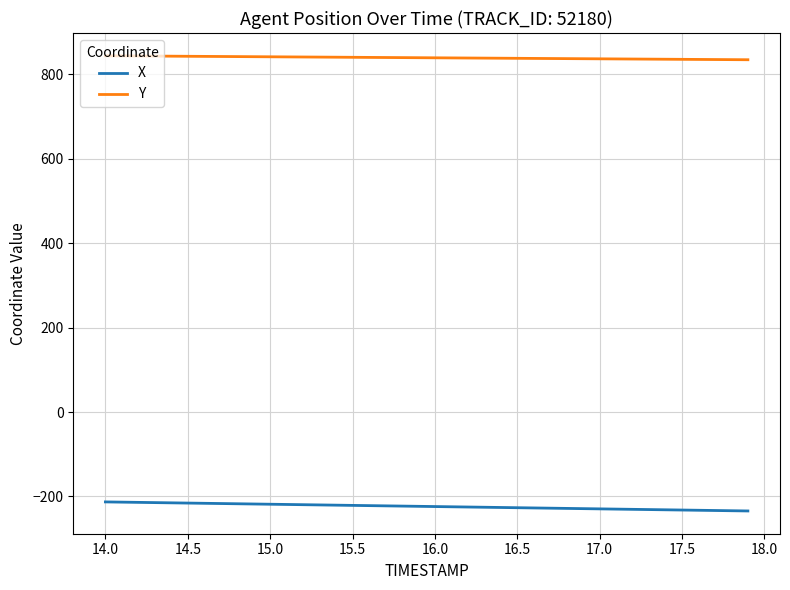

What is the maximum value shown in the chart?

843.4